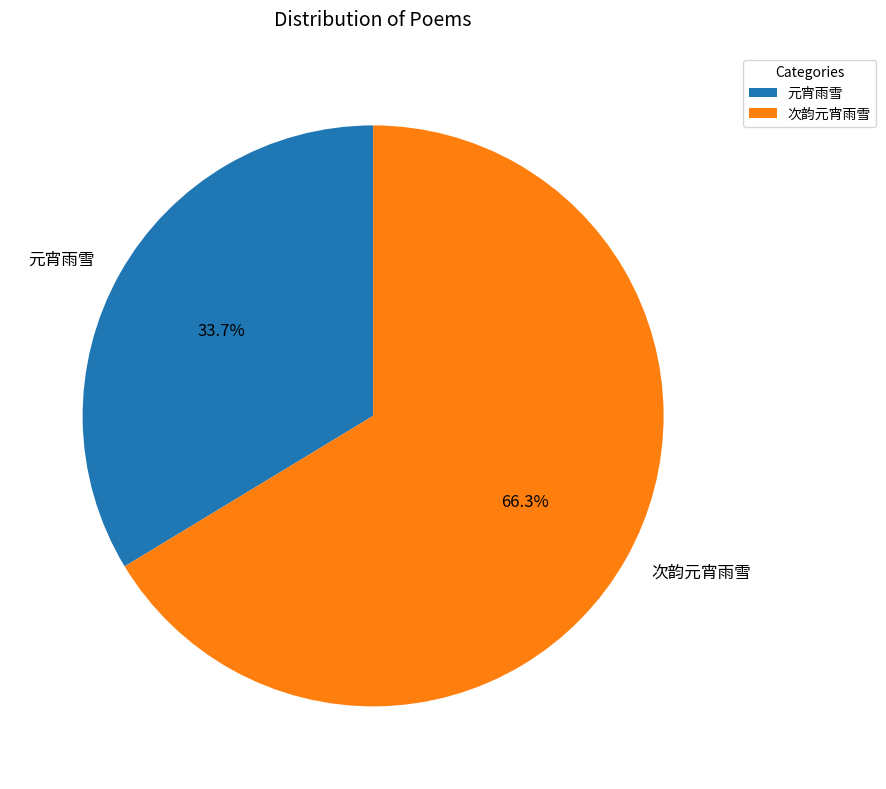

How much of the chart is everything except 元宵雨雪?

66.3%